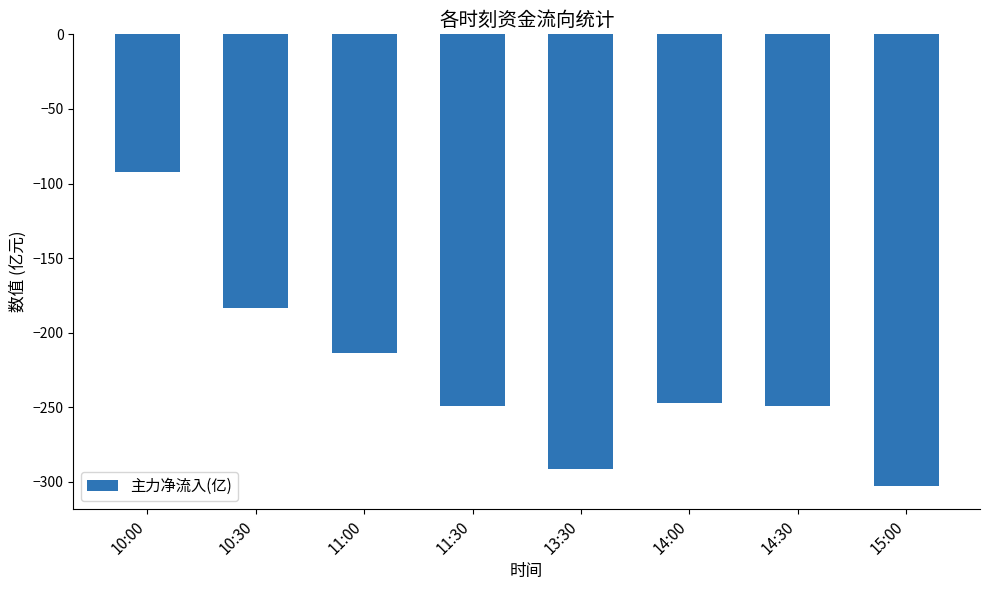

What is the change in value from 14:00 to 15:00?

-55.7